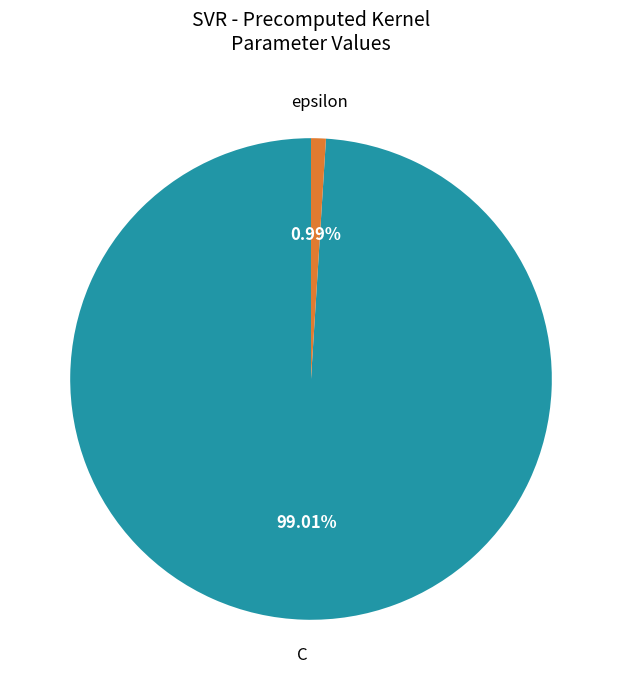

Which category has the biggest portion of the pie?

C